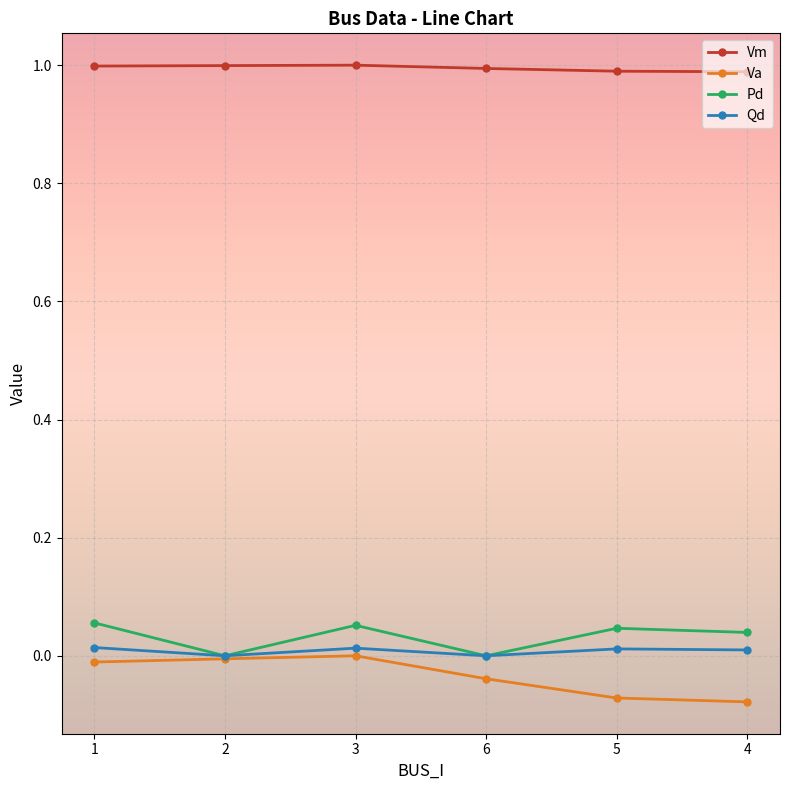

True or false: Vm and Pd intersect in this chart.

False